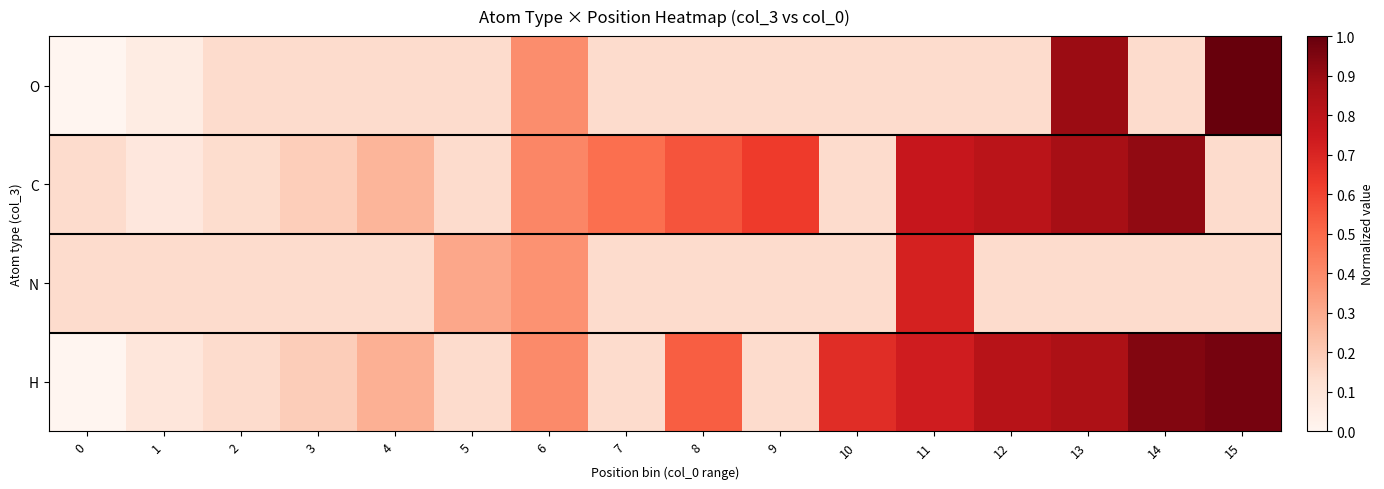

What is the difference between the highest and lowest values at 1?

0.1